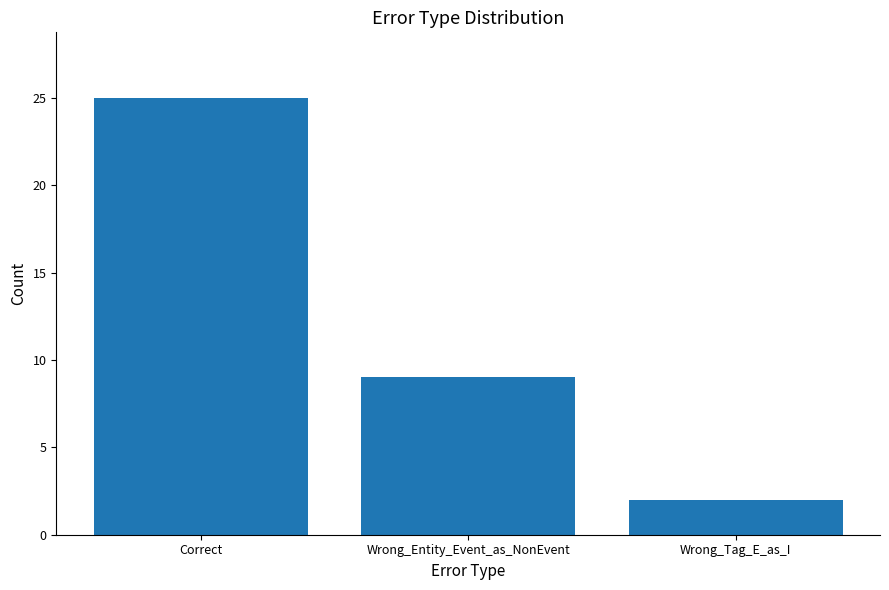

What is the change in value from Correct to Wrong_Tag_E_as_I?

-23